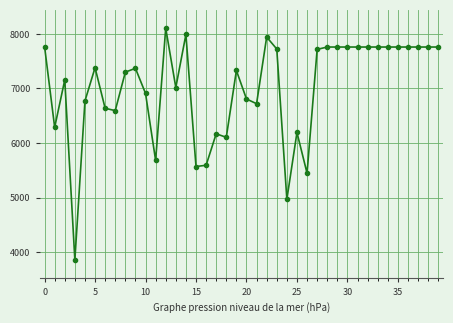

What is the minimum value shown in the chart?

3858